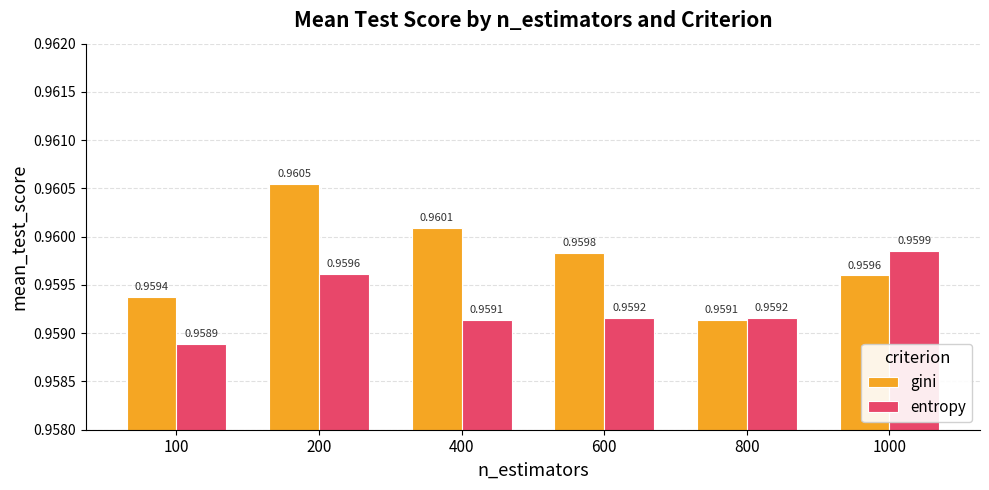

Are the bars grouped side by side (vs. stacked)?

Yes